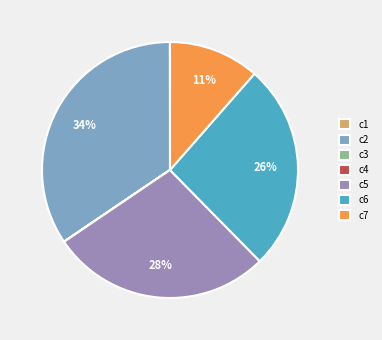

To the nearest percent, what percentage of the pie is c7?

11%